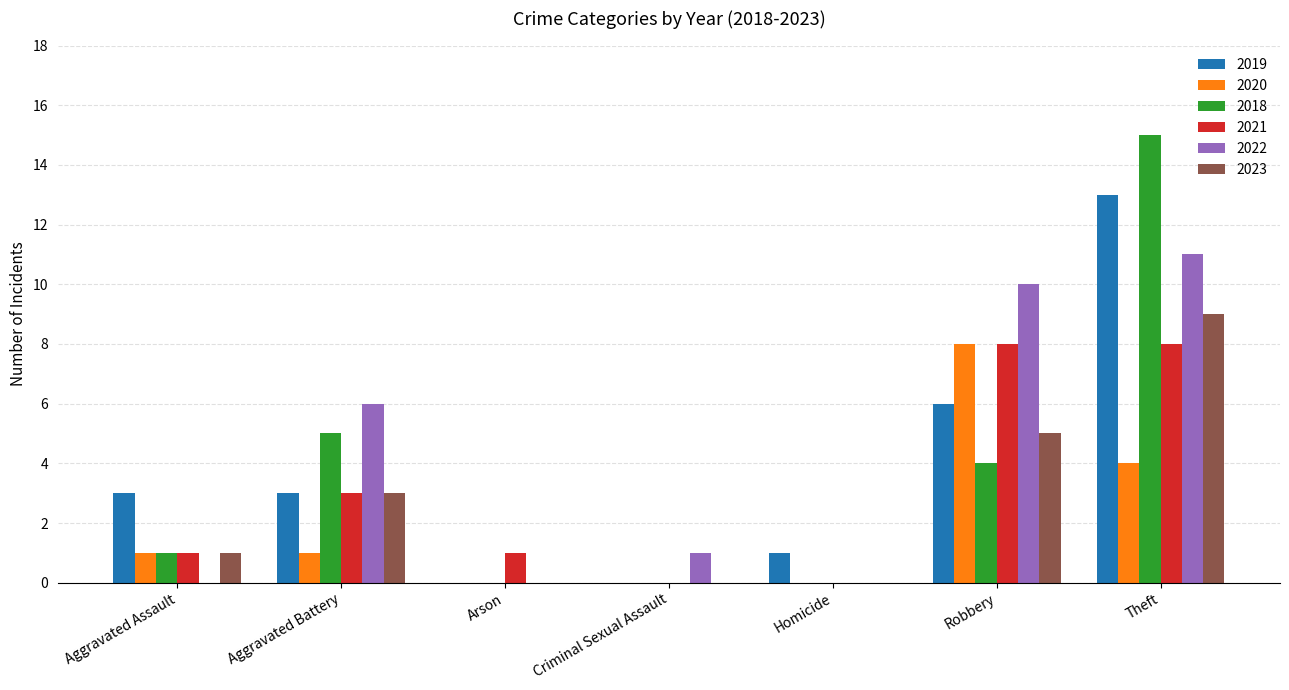

What are all the series names shown in the legend?

2019, 2020, 2018, 2021, 2022, 2023